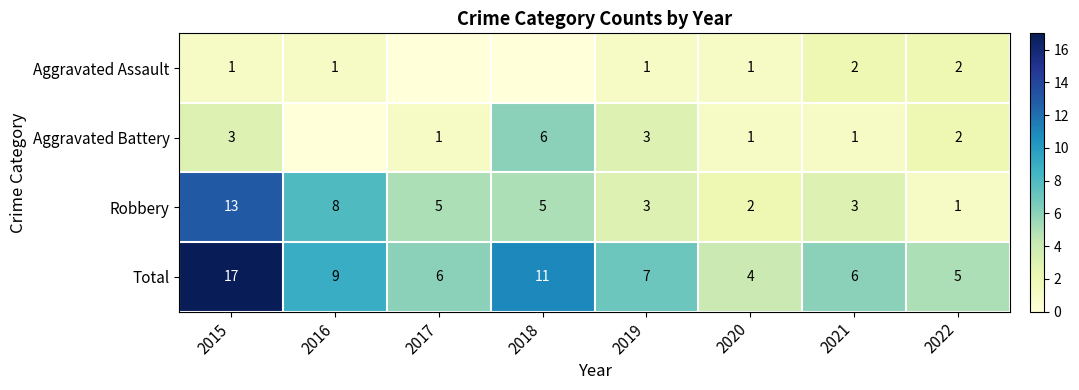

Which category has the highest value in the Total series?

2015